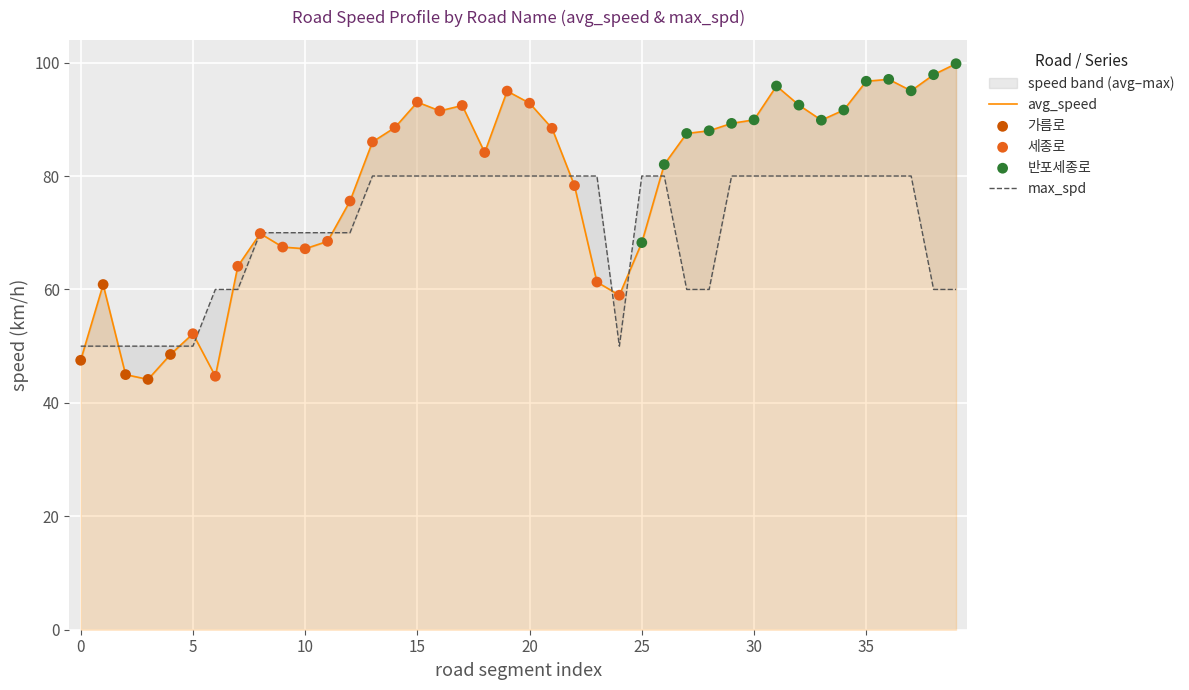

Which series reaches the minimum Y coordinate?

avg_speed